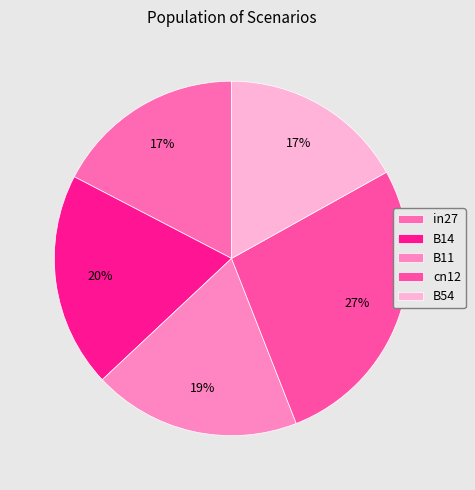

To the nearest percent, what portion does B54 represent?

17%